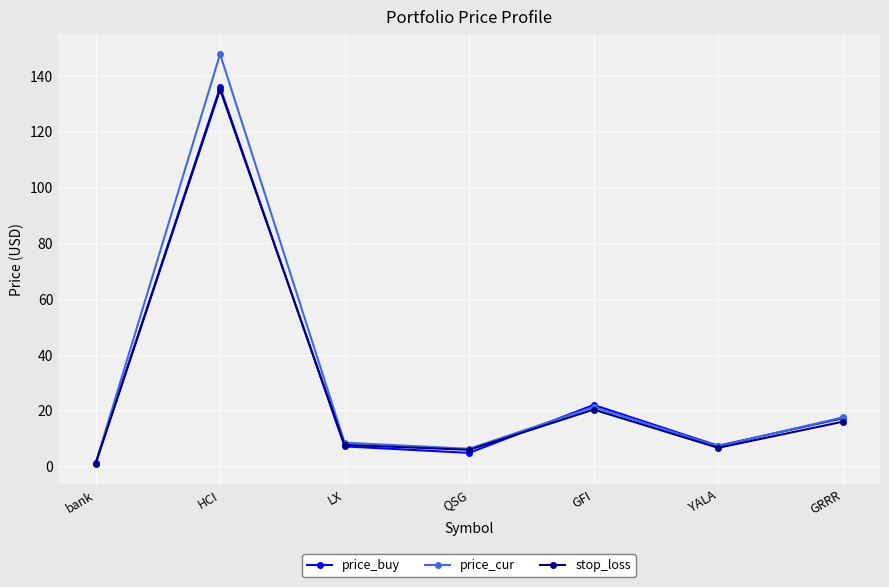

How many values in the price_cur series are below 8?

3